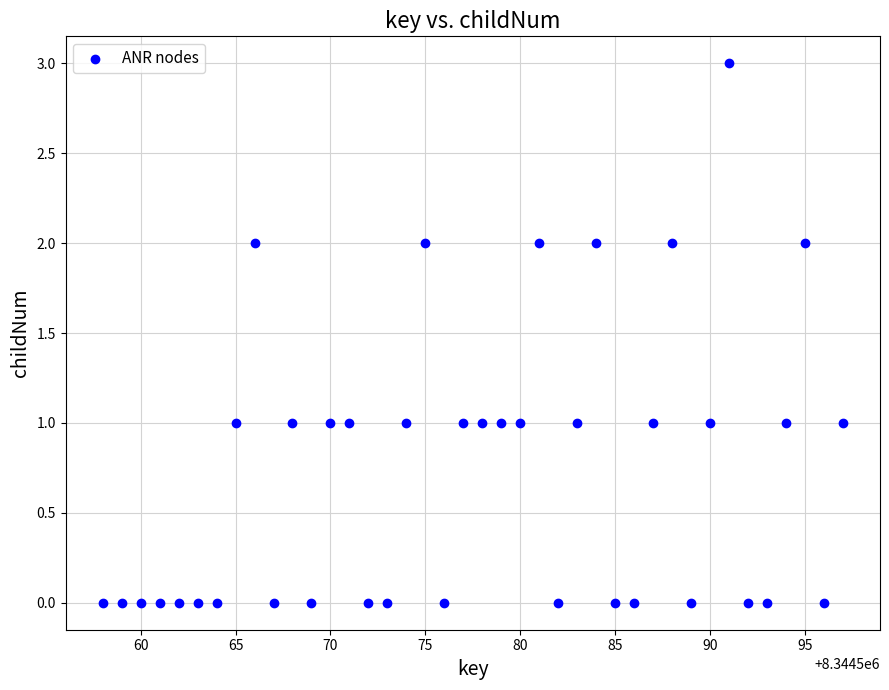

What is the range of Y values (max minus min)?

3